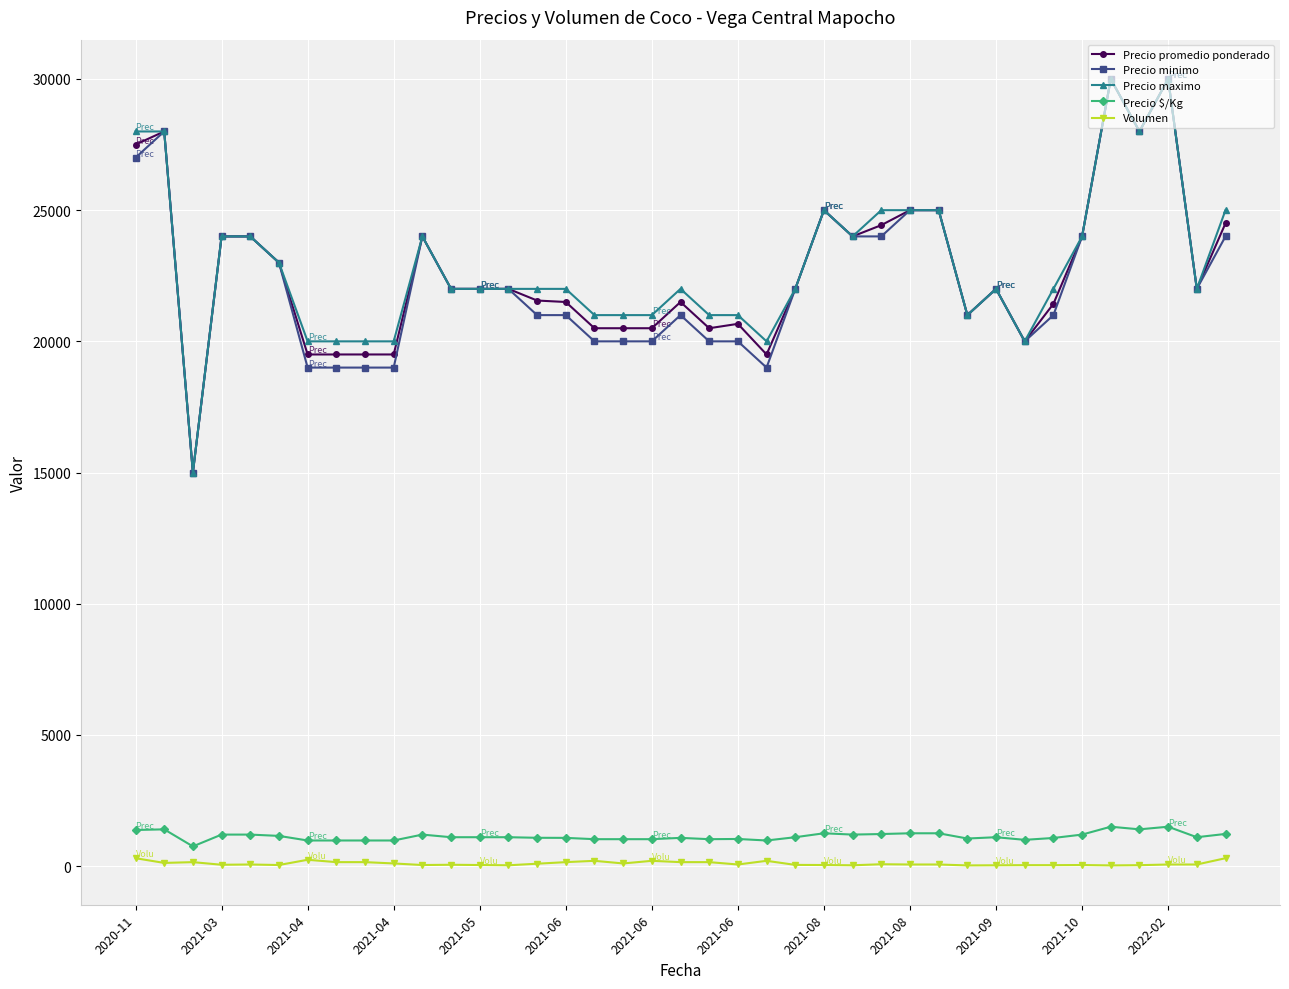

True or false: Precio maximo has more than 0 points higher than both neighbors.

True